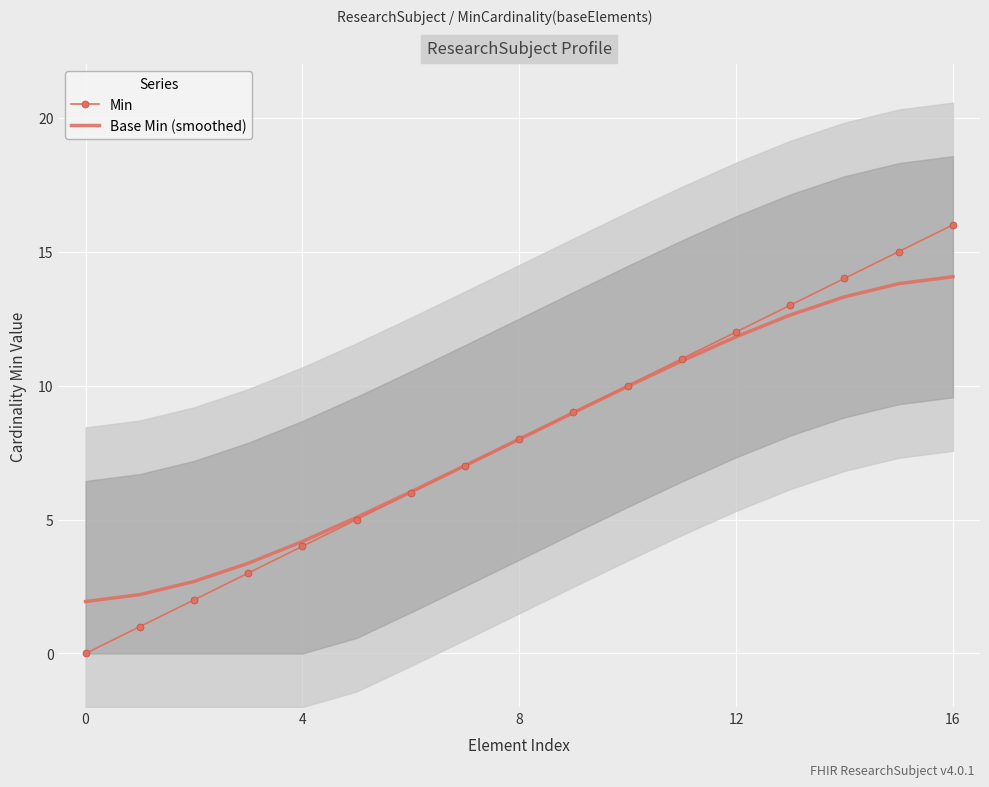

Is it true that Min equals 0.0 at 0?

True